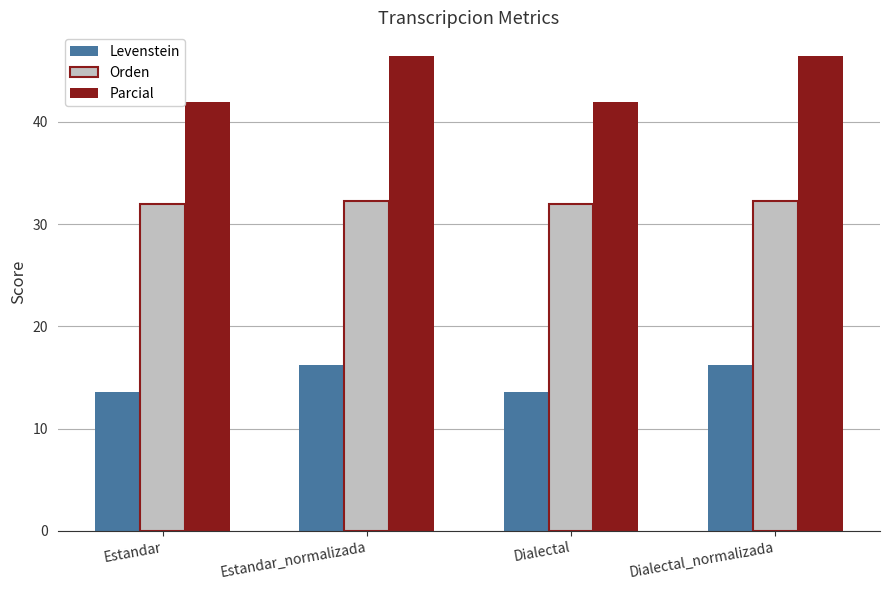

How many data points does each series have?

4